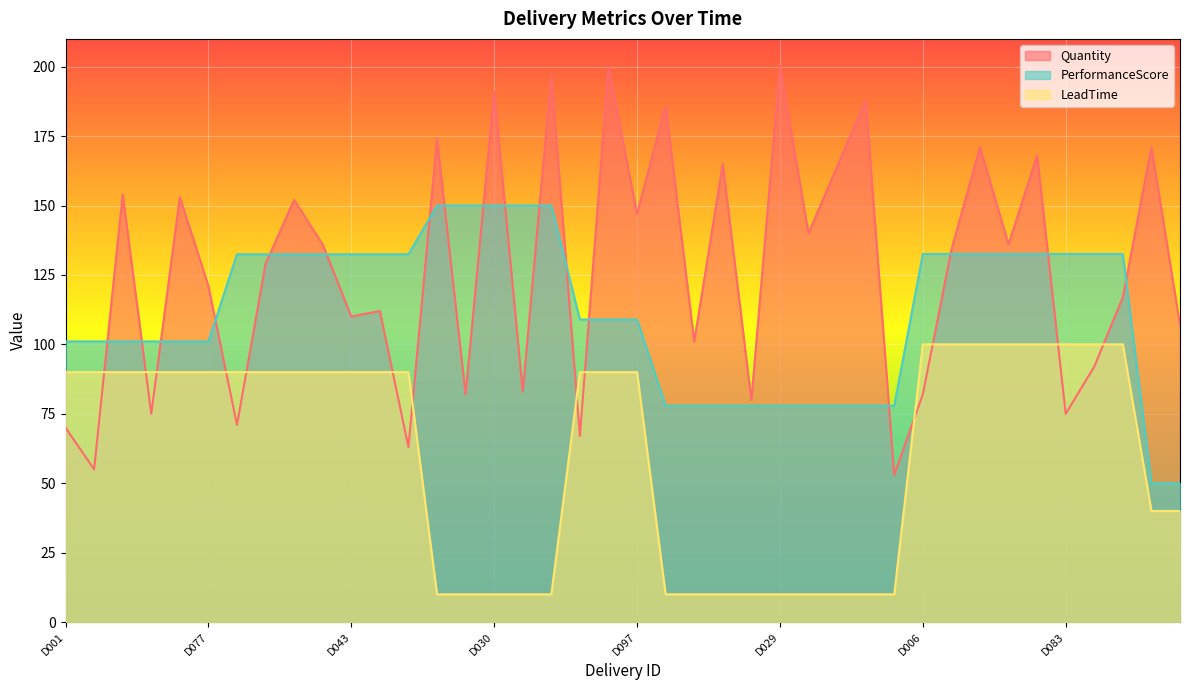

What is the total value across all series at D054?

345.0